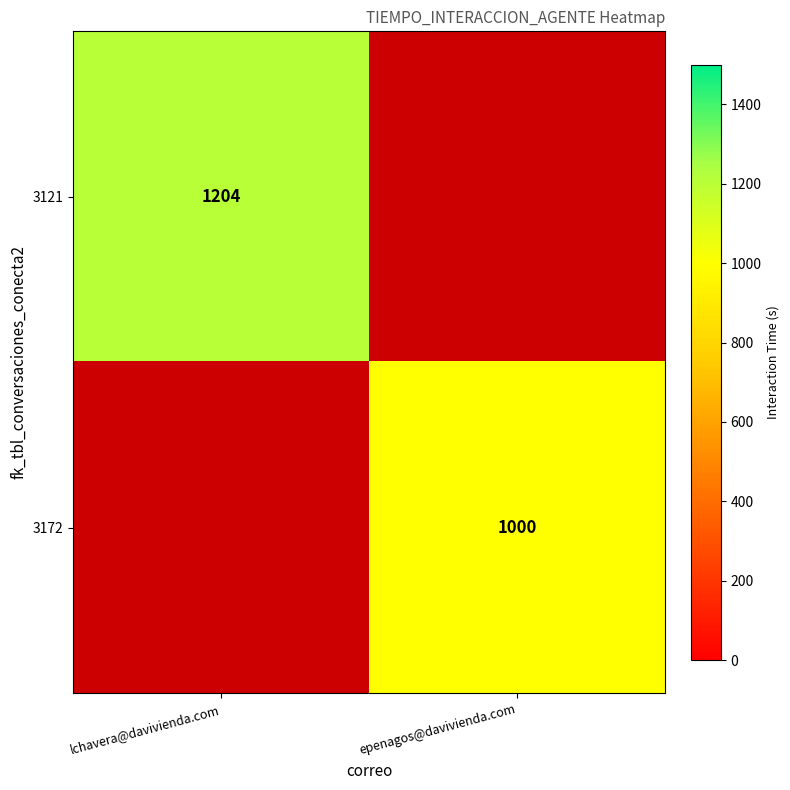

Between lchavera@davivienda.com and epenagos@davivienda.com, which is larger?

lchavera@davivienda.com